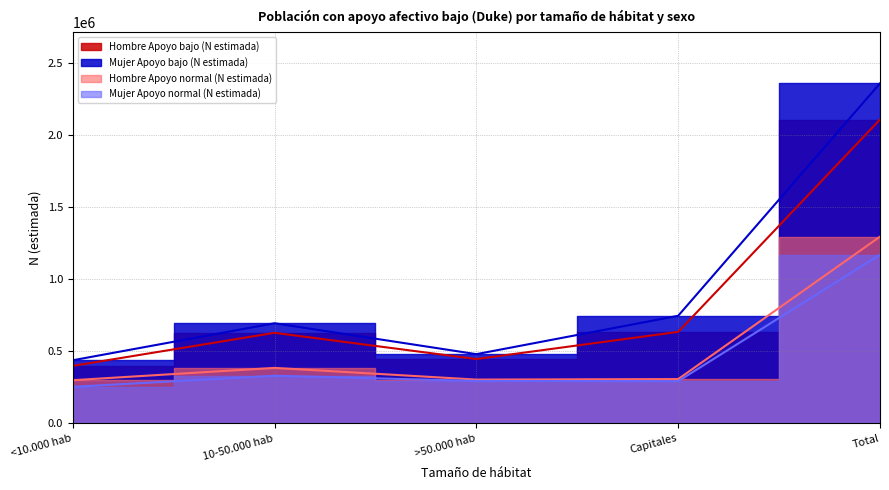

What are all the series names shown in the legend?

Hombre Apoyo bajo (N estimada), Mujer Apoyo bajo (N estimada), Hombre Apoyo normal (N estimada), Mujer Apoyo normal (N estimada)